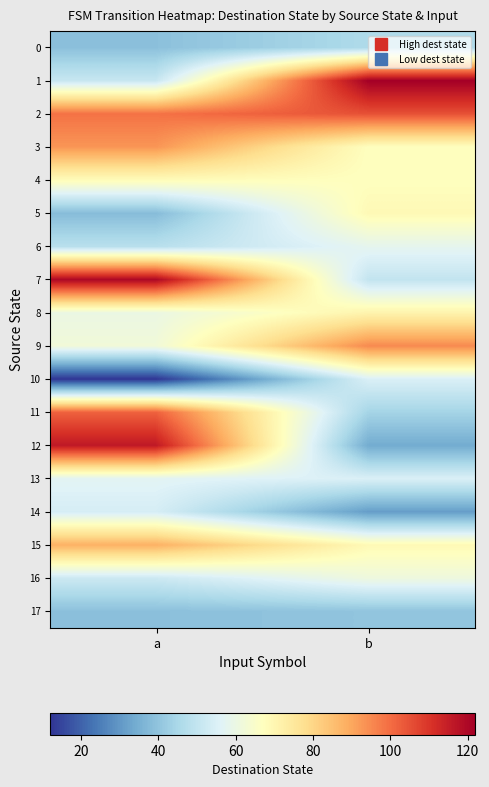

What is the total value across all series at b?

1139